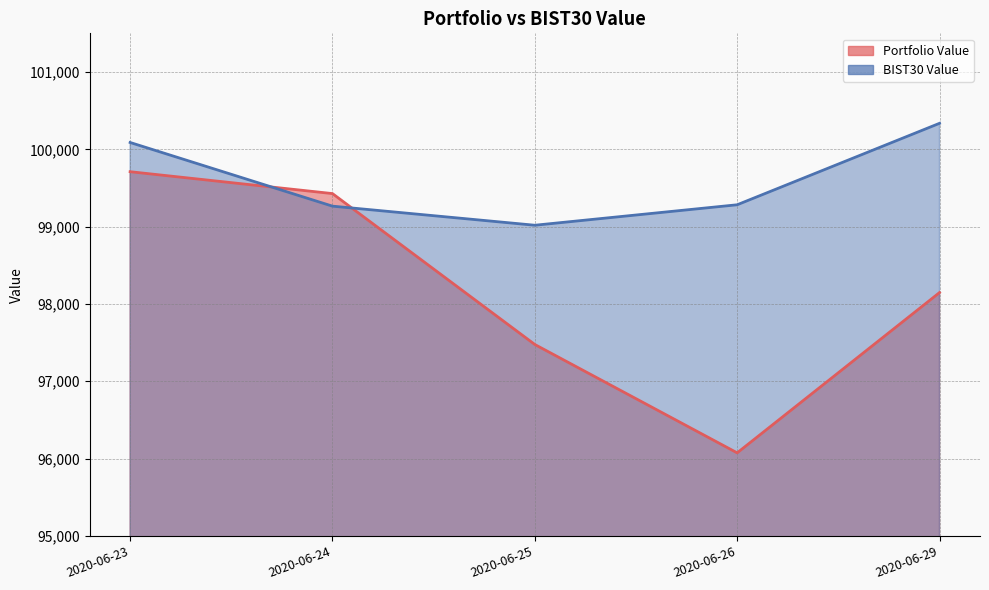

What is the difference between the second highest and second lowest values in the BIST30 Value series?

823.5